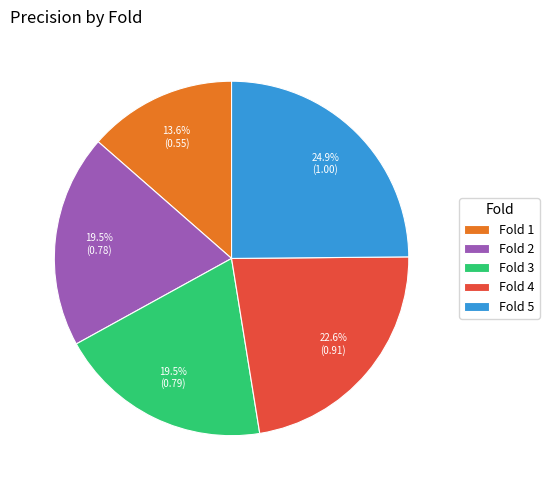

Which slice is the largest?

Fold 5